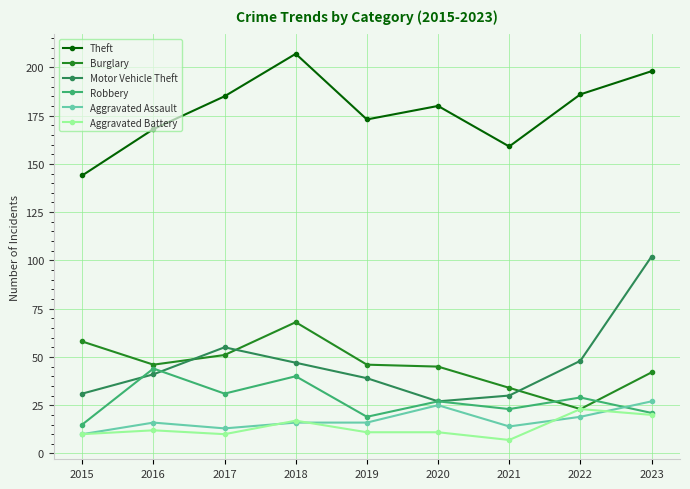

List the series in order of their peak value, highest first.

Theft, Motor Vehicle Theft, Burglary, Robbery, Aggravated Assault, Aggravated Battery